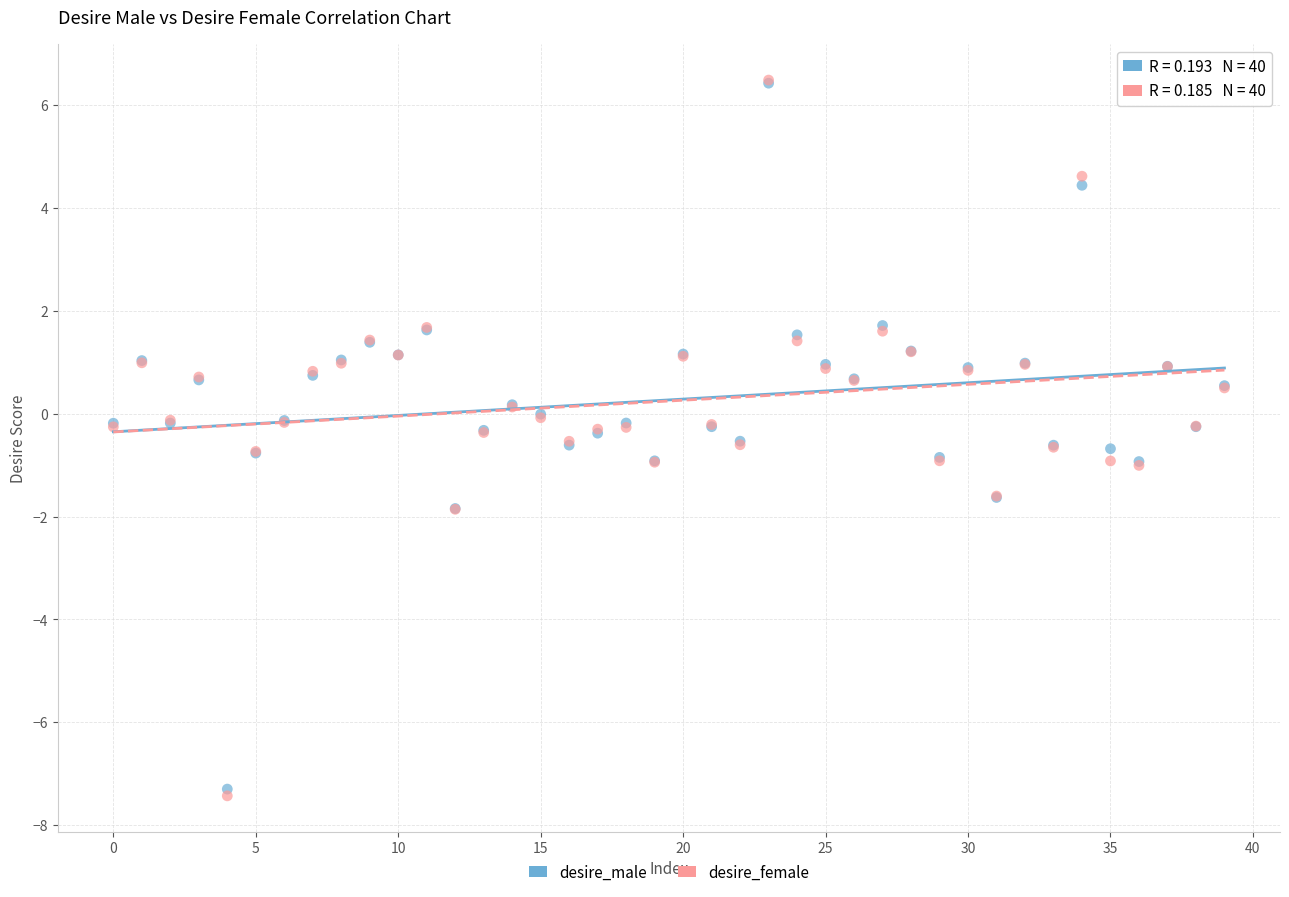

Which series reaches the minimum Y coordinate?

desire_female